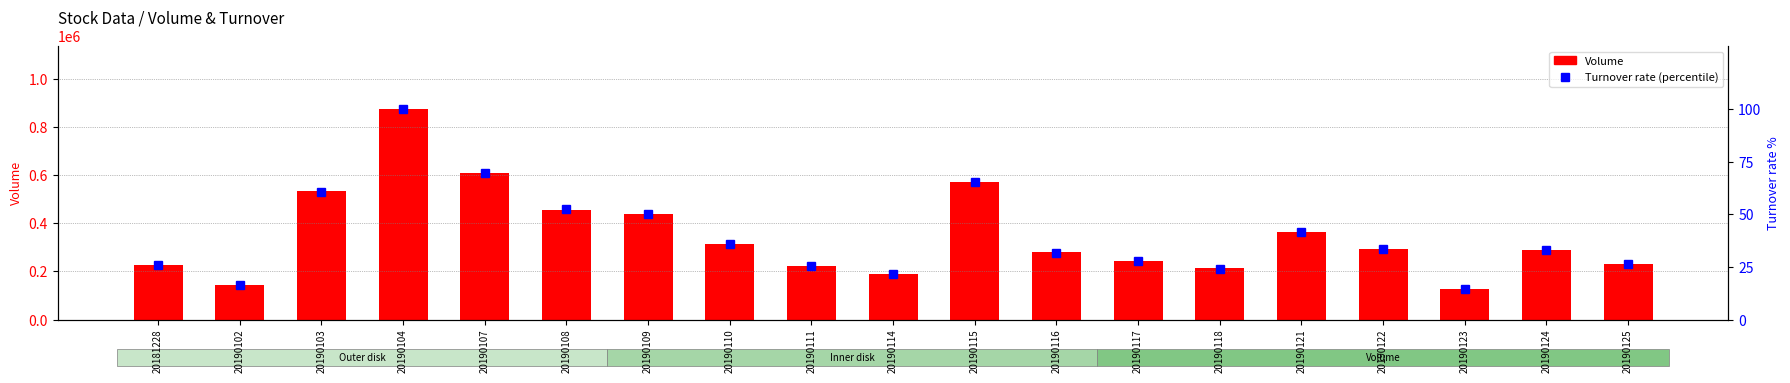

What are all the series names shown in the legend?

Volume, Turnover rate (percentile)